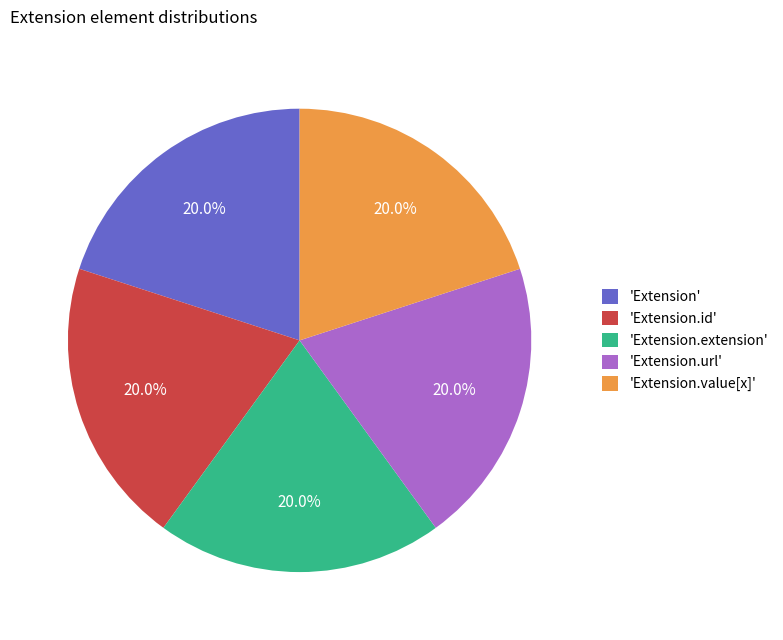

Is 'Extension.value[x]' the majority of the pie?

No